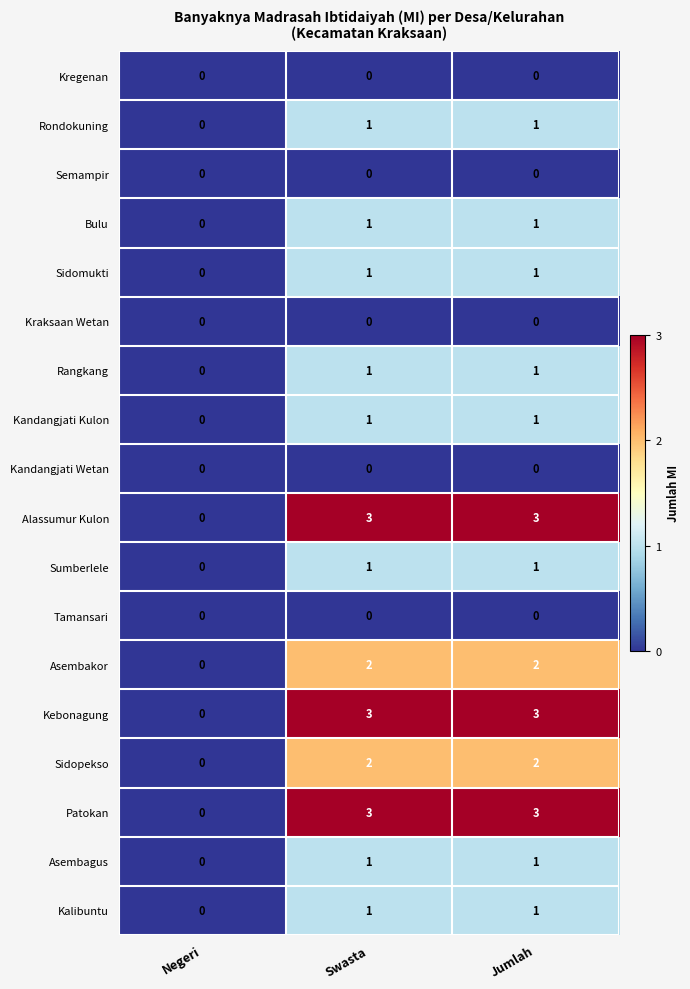

Is the value of Tamansari at Swasta greater than the value of Sidomukti at Jumlah?

No